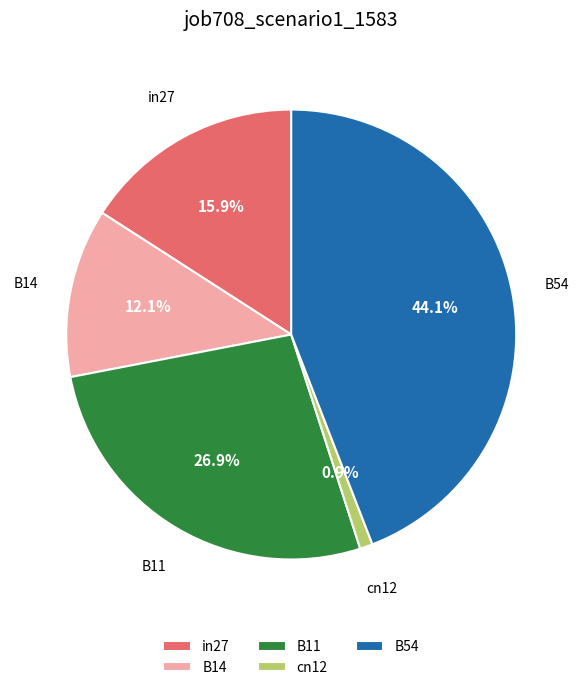

Which slice is the largest?

B54